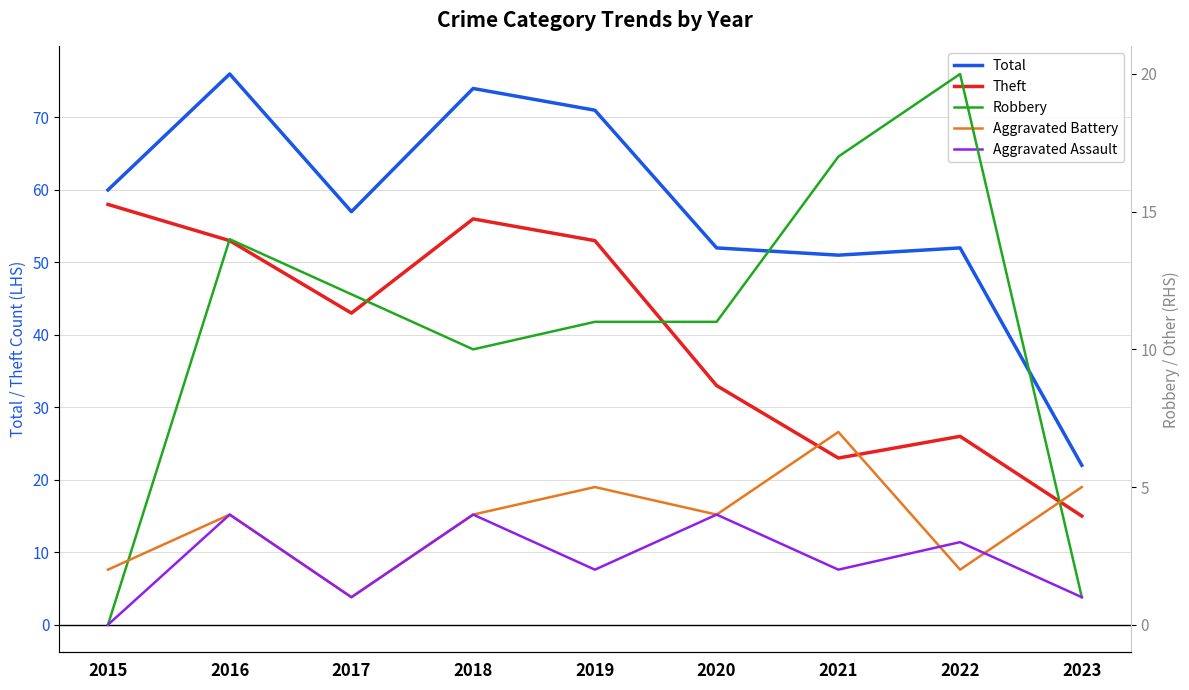

In Total, how many points are higher than both neighbors (excluding endpoints)?

3